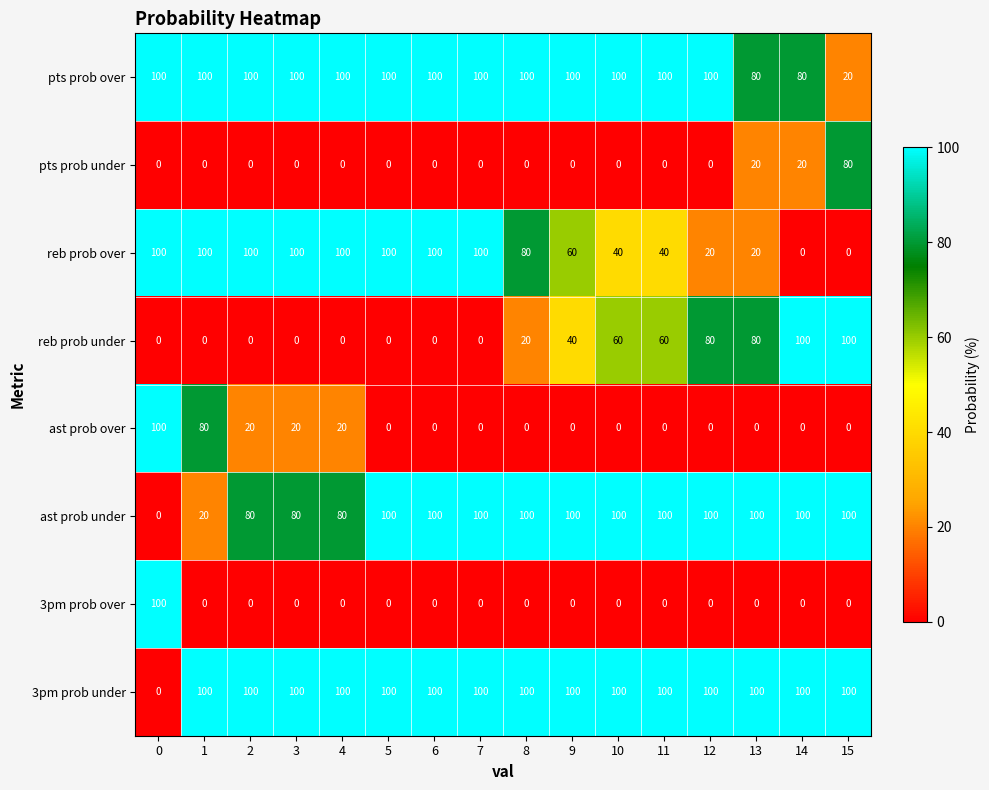

How many values in reb prob over are above zero?

14